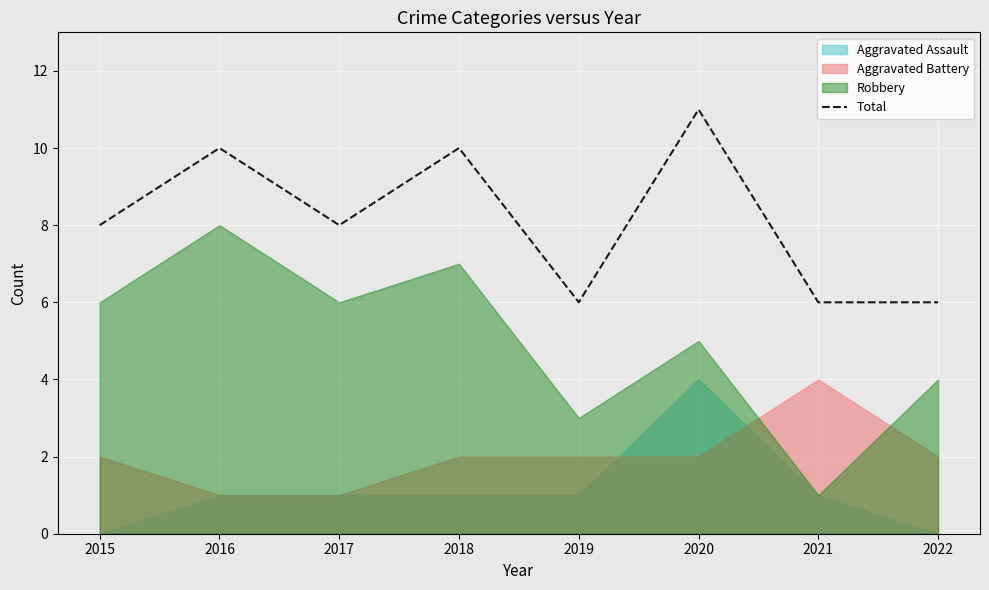

Reading left to right, extract all data points from this chart.

2015=8	2016=10	2017=8	2018=10	2019=6	2020=11	2021=6	2022=6